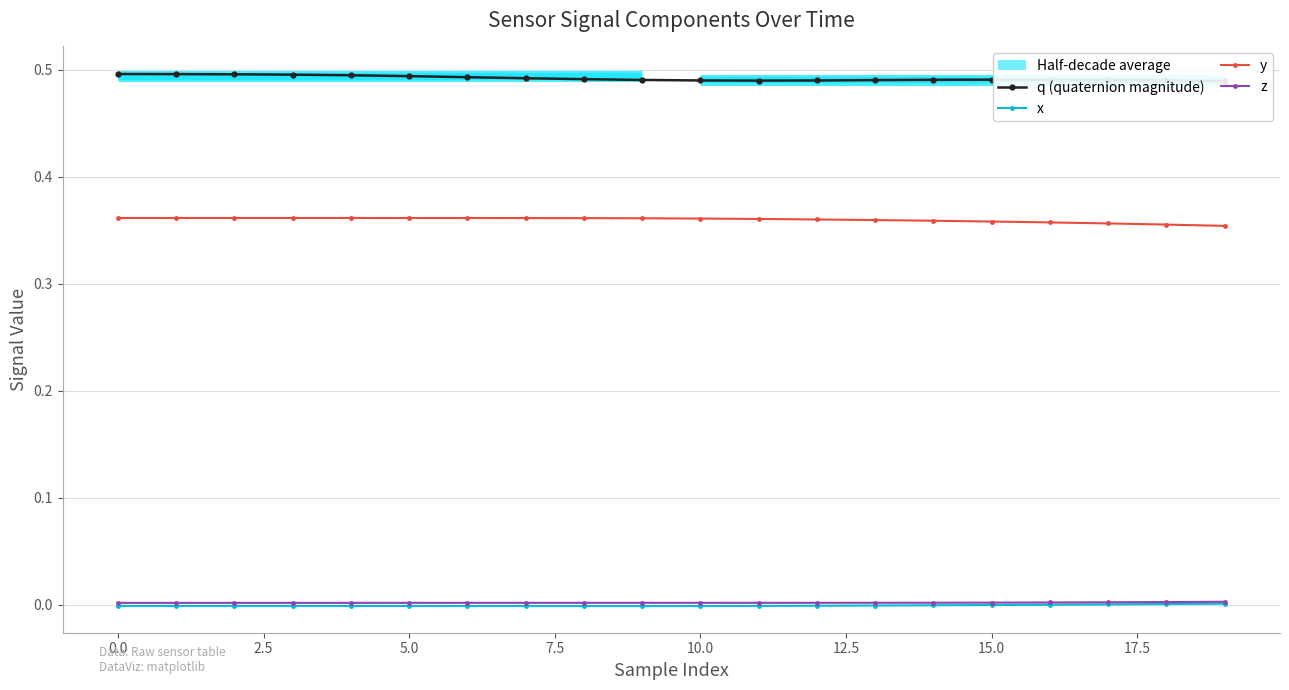

True or false: z and y cross at least once.

False